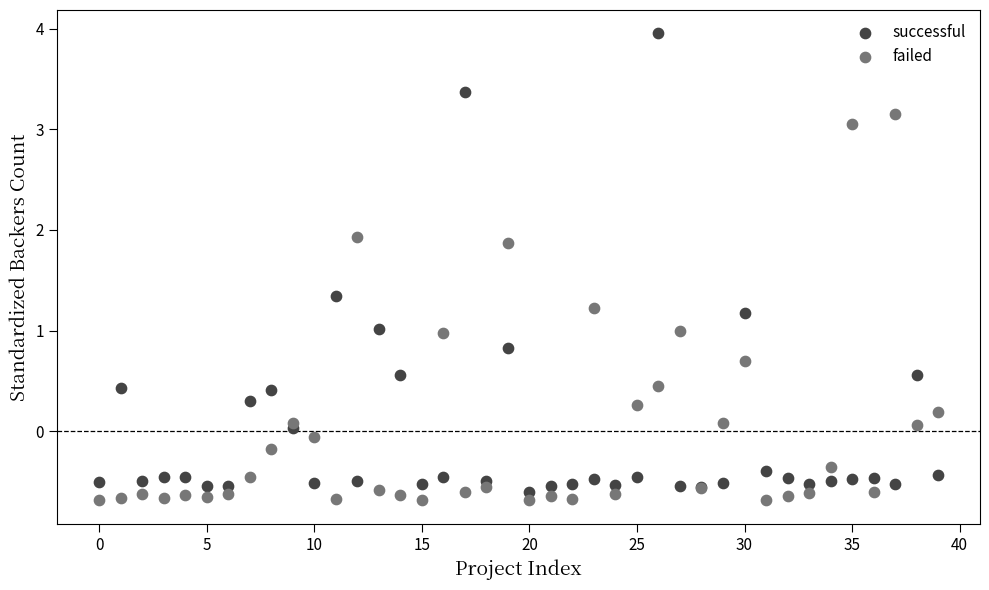

Which series contains the lowest Y value?

failed